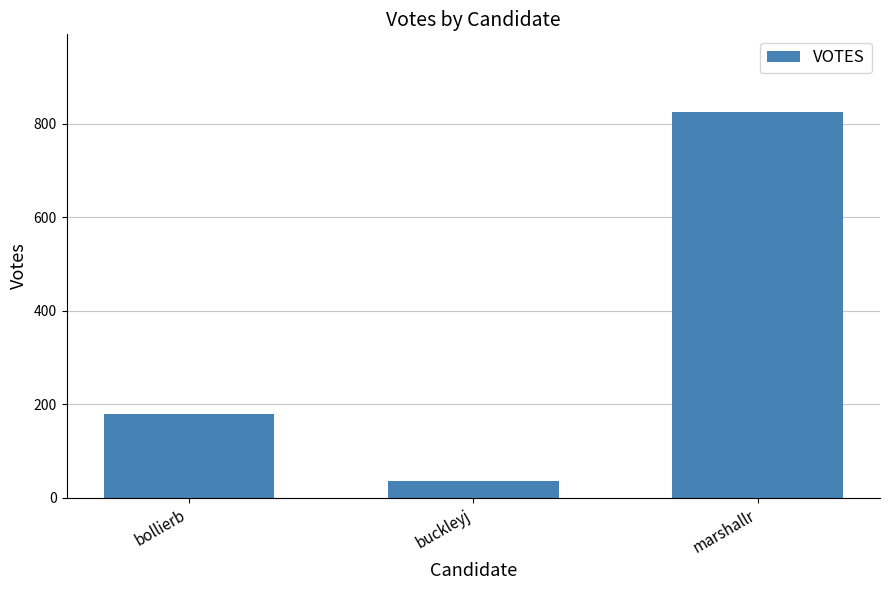

Are the bars horizontal?

No